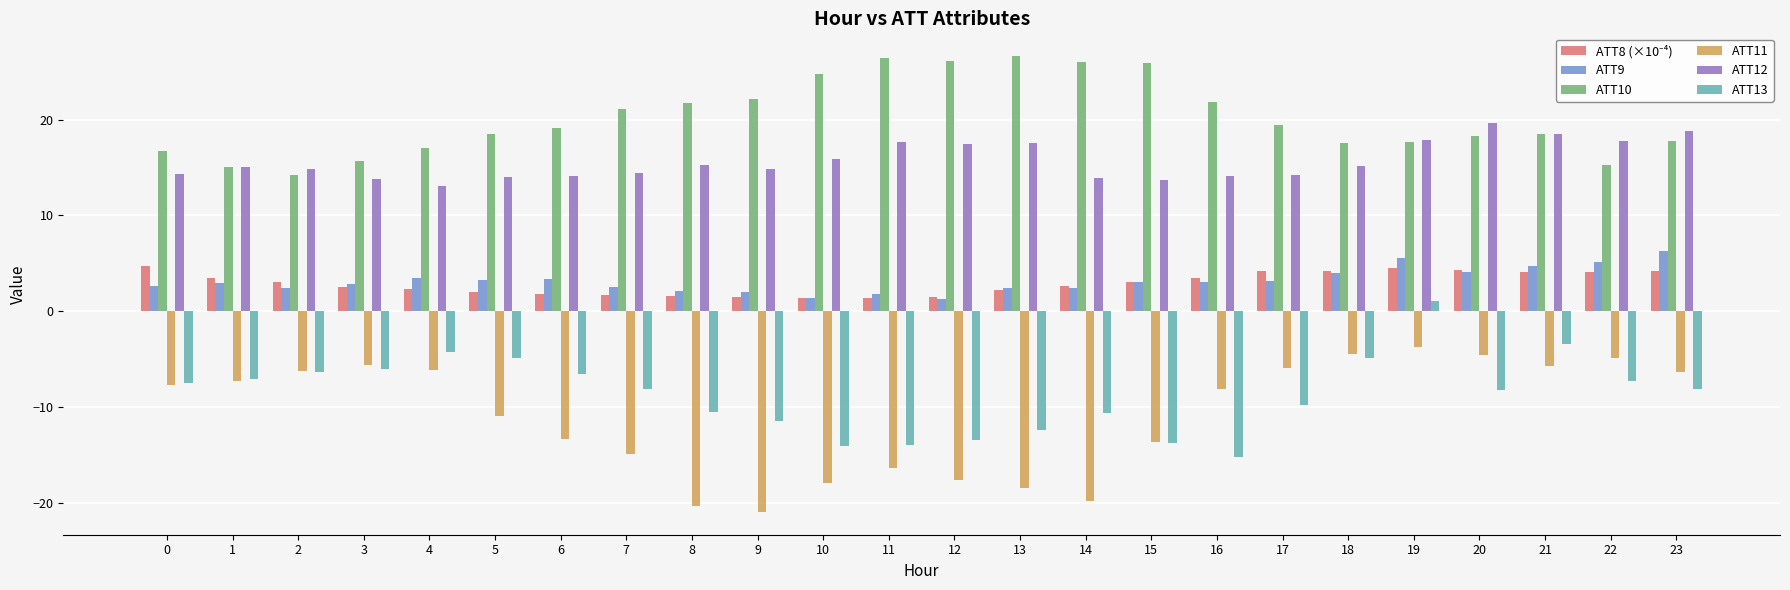

How many data points in ATT10 are less than 19?

12